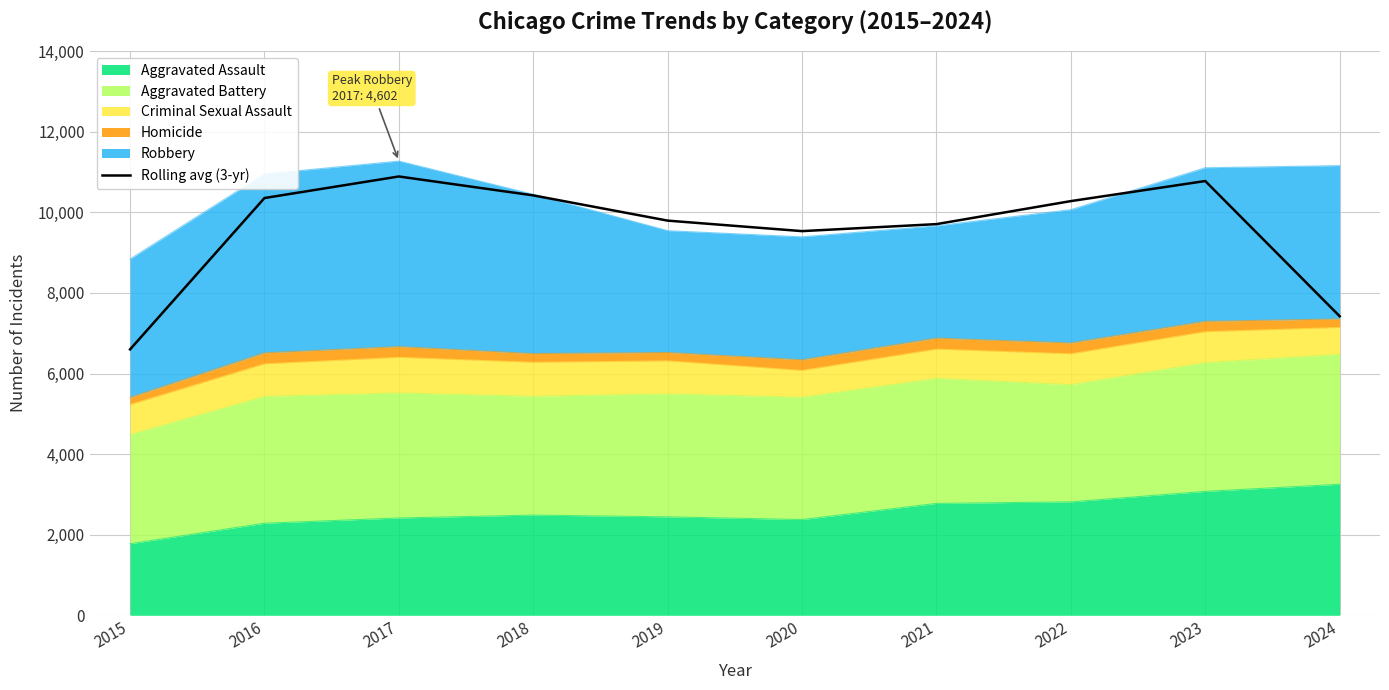

What is the ratio of the value at 2015 to the value at 2024?

0.9